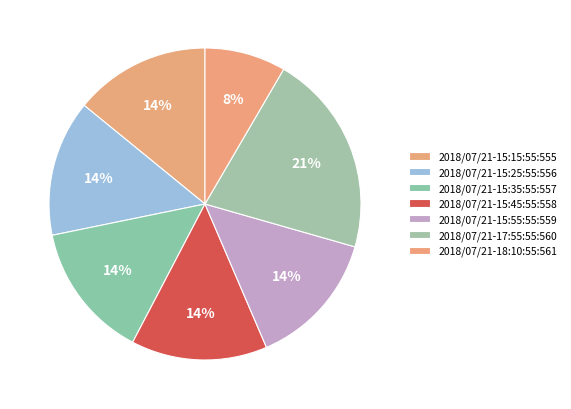

What percentage do 2018/07/21-17:55:55:560 and 2018/07/21-15:15:55:555 together represent?

35.1%